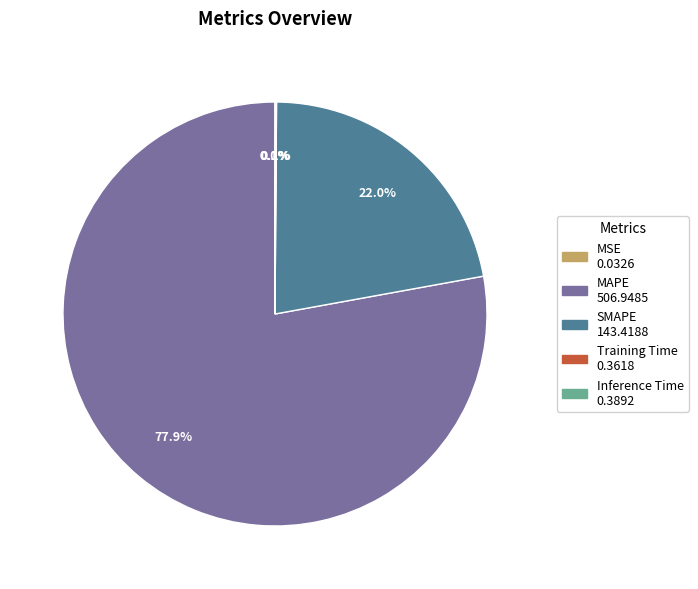

Which slice represents more than half of the pie?

MAPE